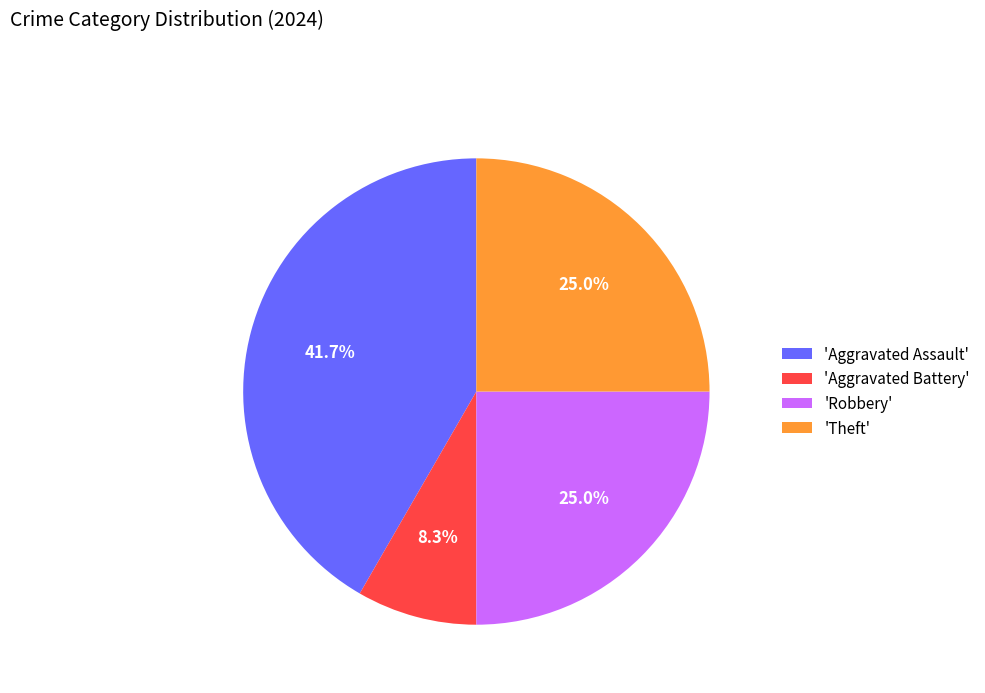

What is the total percentage of 'Theft' and 'Aggravated Battery'?

33.3%